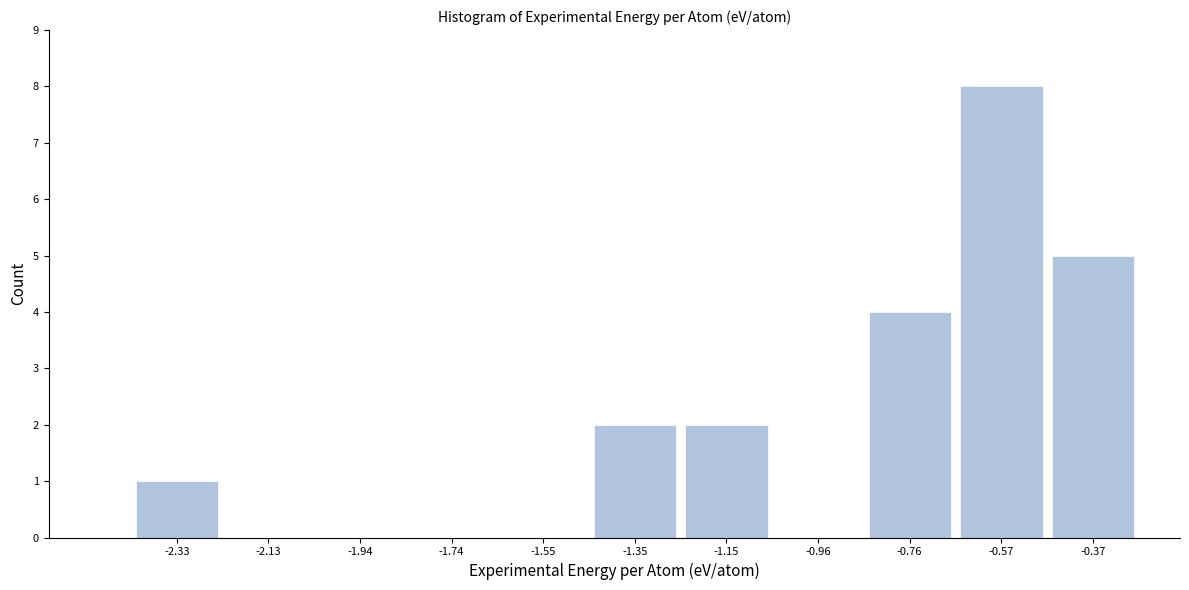

Reading left to right, list every bar in this chart as the range it spans on the x-axis followed by its height. Neither the bar edges nor the heights are printed on the chart, so give them approximately, as read against the axes.

-2.42 to -2.24: 1
-2.24 to -2.04: 0
-2.04 to -1.84: 0
-1.84 to -1.64: 0
-1.64 to -1.44: 0
-1.44 to -1.26: 2
-1.26 to -1.06: 2
-1.06 to -0.86: 0
-0.86 to -0.66: 4
-0.66 to -0.46: 8
-0.46 to -0.28: 5